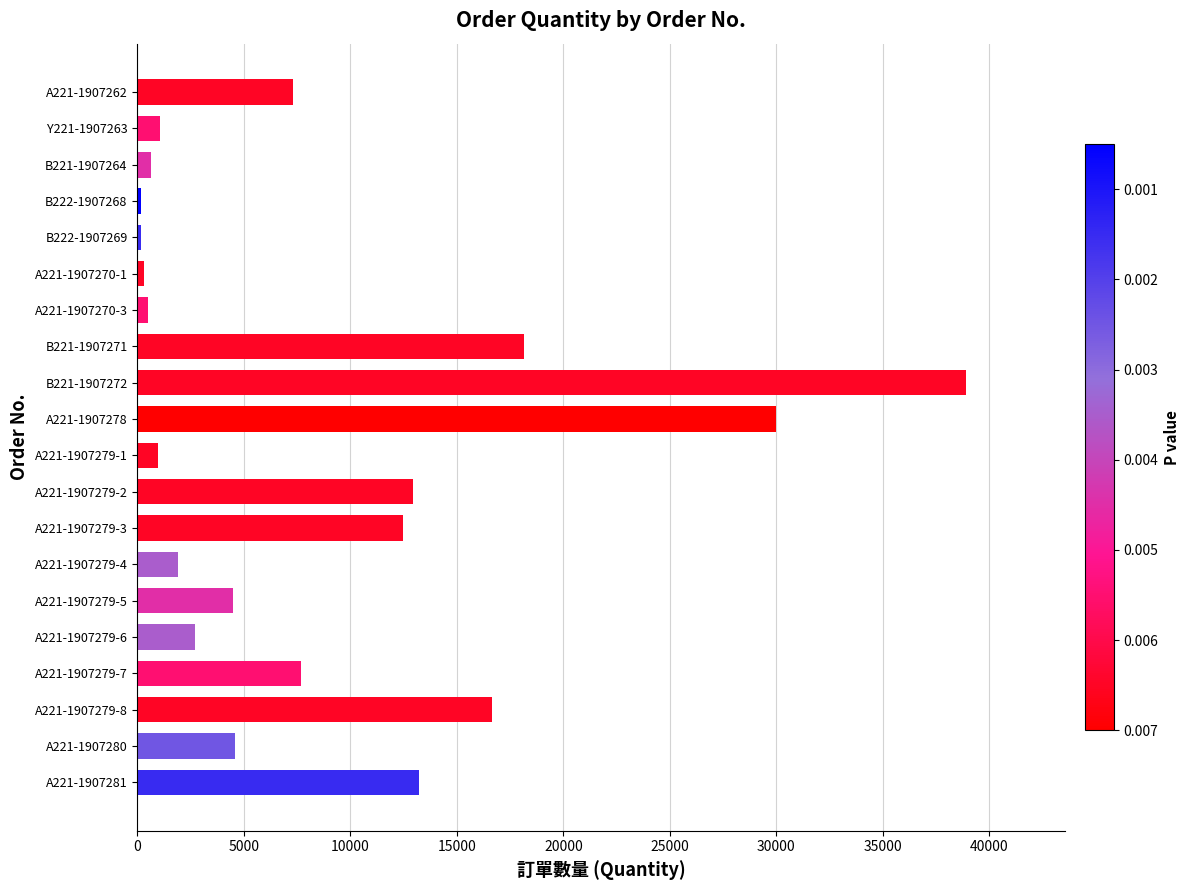

What is the sum of all values?

174848